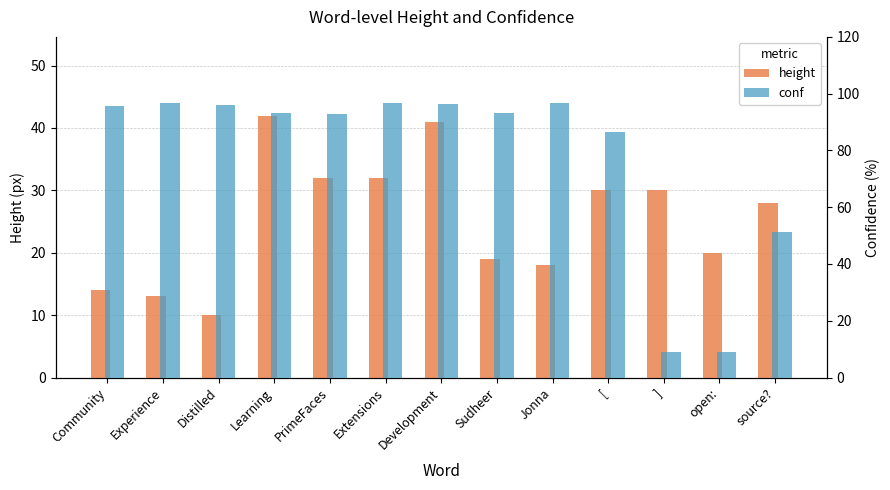

Reading right to left, extract all data points from this chart.

height: 28.0	20.0	30.0	30.0	18.0	19.0	41.0	32.0	32.0	42.0	10.0	13.0	14.0
conf: 51.2	8.9	8.9	86.4	96.6	93.0	96.5	96.8	93.0	93.1	96.0	96.6	95.7